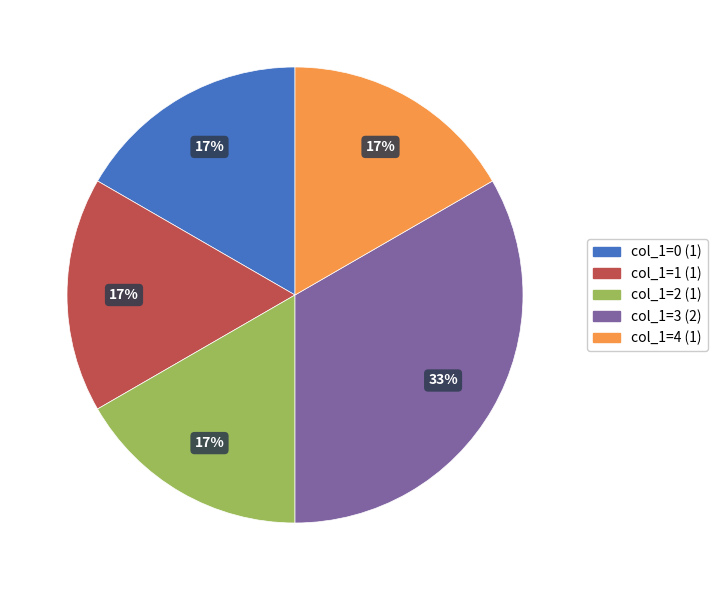

Is col_1=4 the majority of the pie?

No